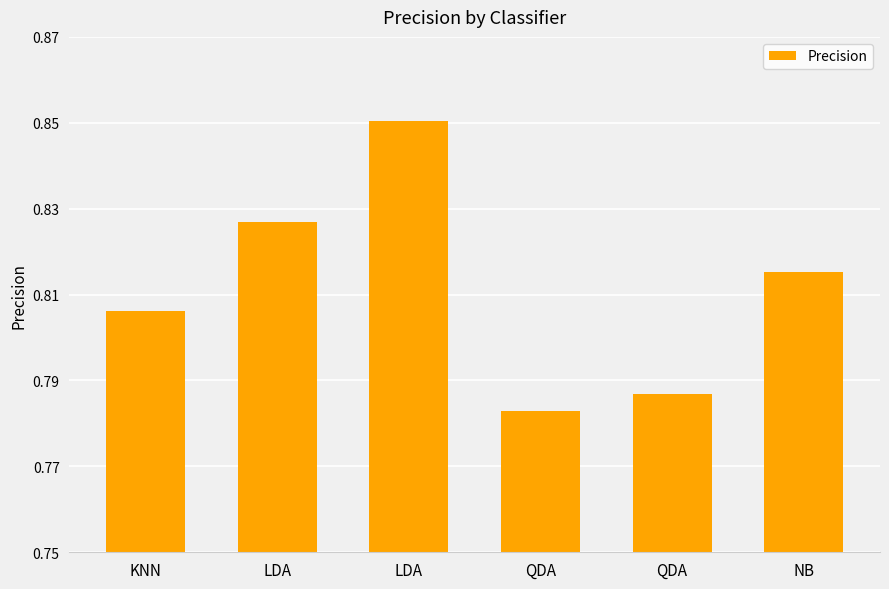

Are the bars grouped side by side (vs. stacked)?

No